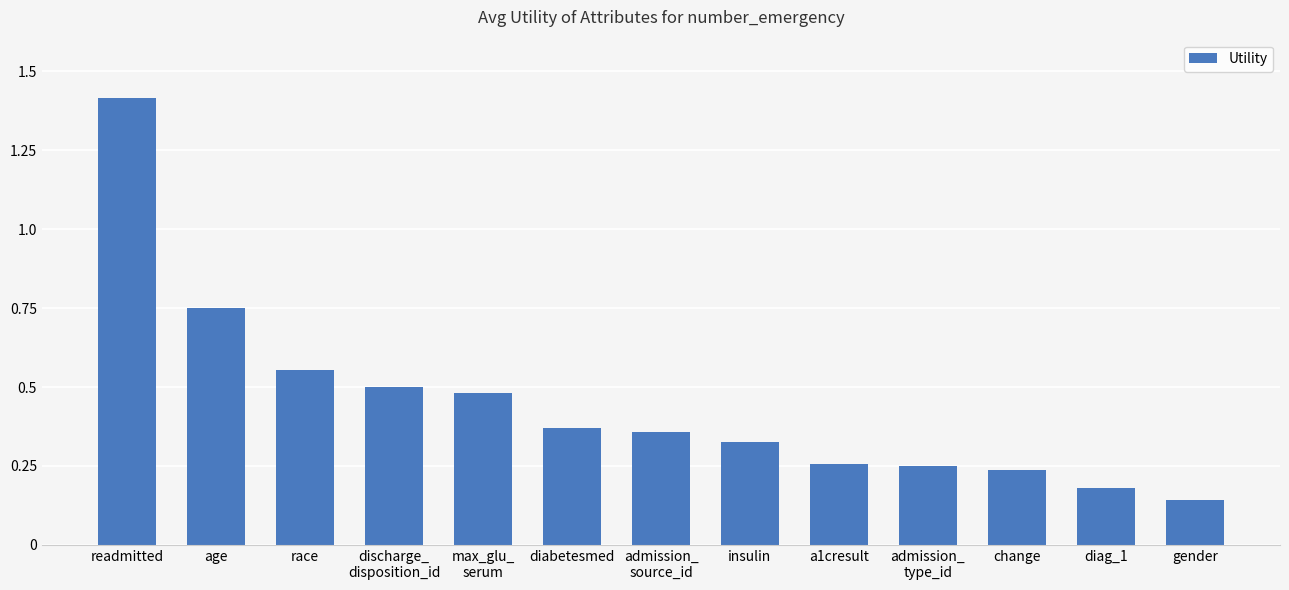

What is the maximum value shown in the chart?

1.4